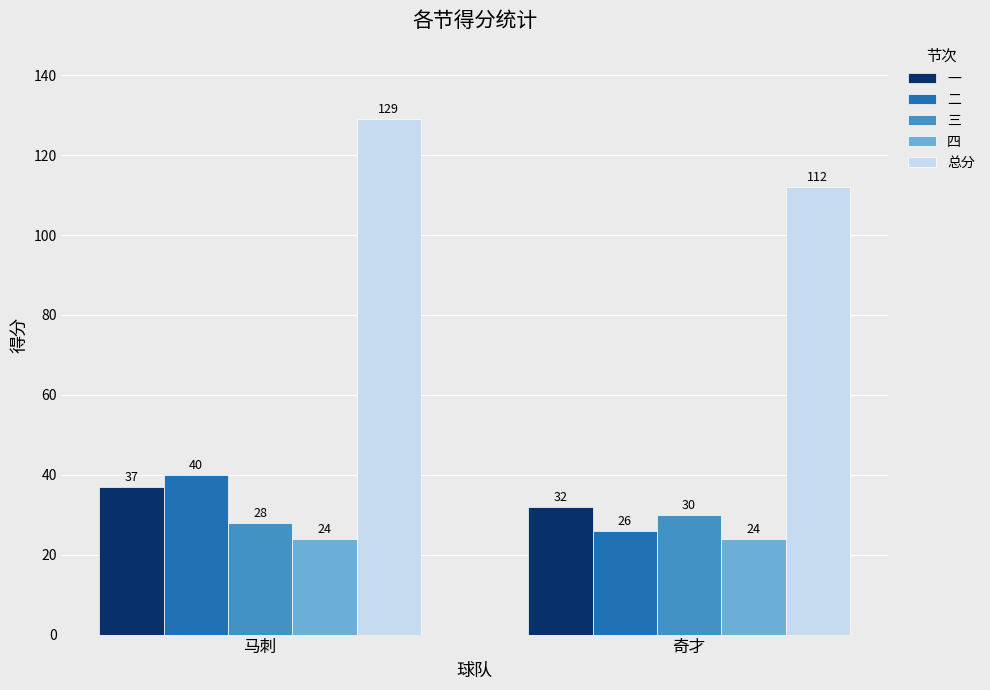

What position from the right is 奇才?

1